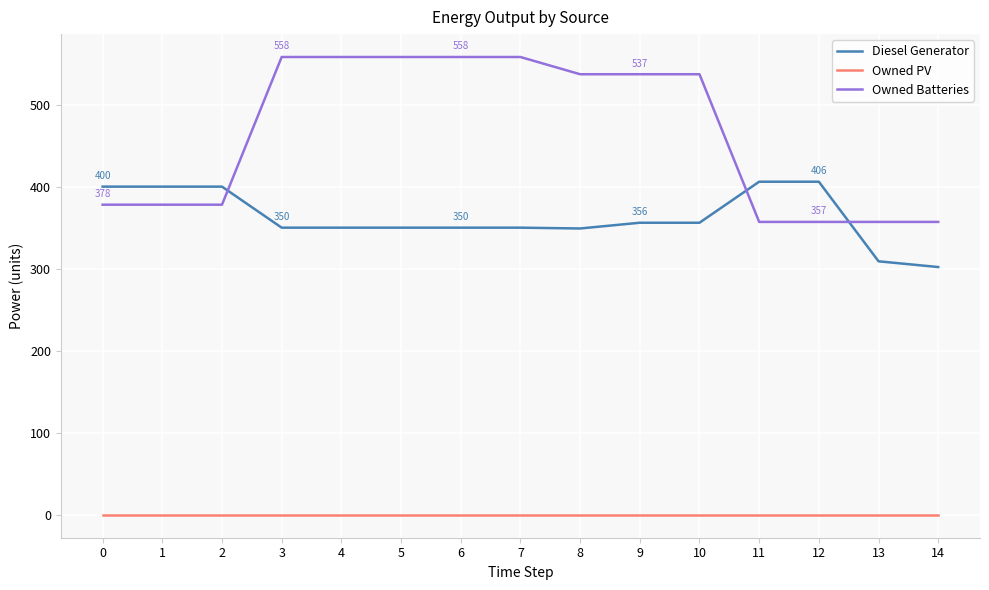

What is the maximum value for Diesel Generator?

406